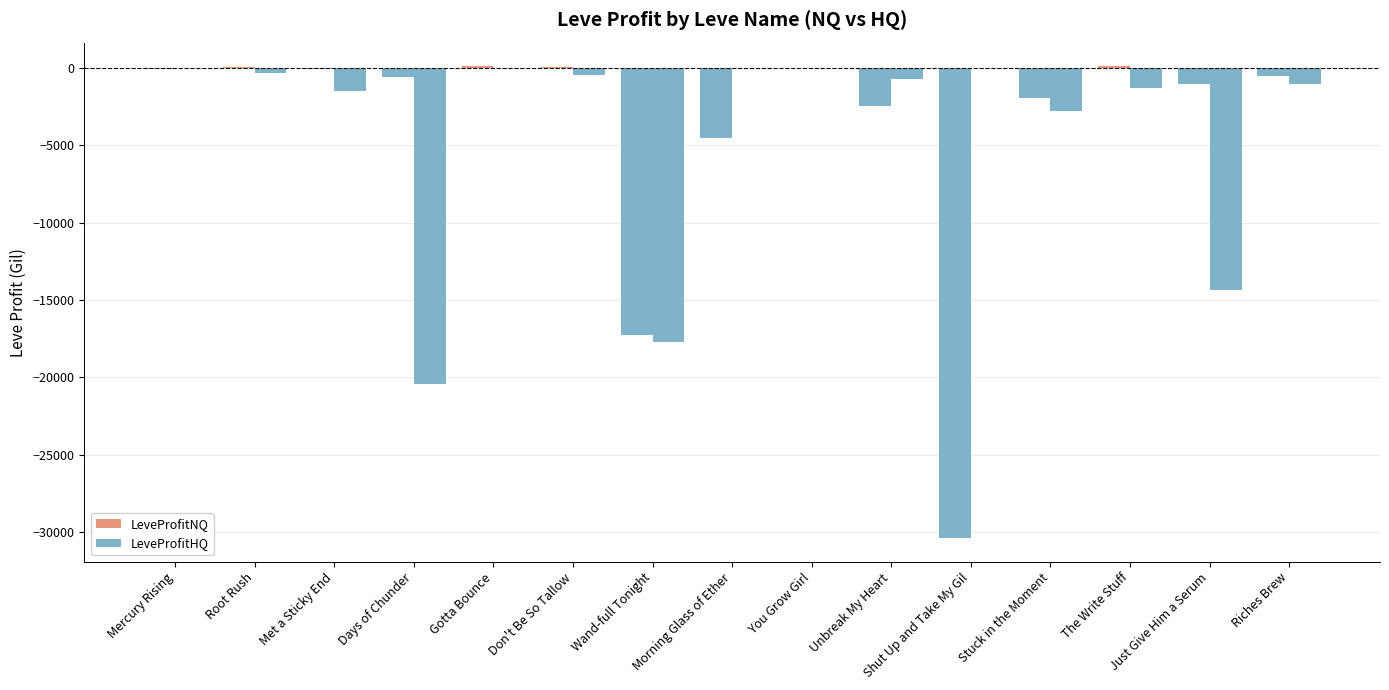

Reading right to left, list all the values displayed in this chart.

LeveProfitNQ: Riches Brew=-505.8	Just Give Him a Serum=-1044.4	The Write Stuff=91.2	Stuck in the Moment=-1925.0	Shut Up and Take My Gil=-30400.0	Unbreak My Heart=-2443.2	You Grow Girl=15.5	Morning Glass of Ether=-4528.2	Wand-full Tonight=-17304.0	Don't Be So Tallow=72.1	Gotta Bounce=104.4	Days of Chunder=-603.0	Met a Sticky End=-58.8	Root Rush=23.3	Mercury Rising=-87.0
LeveProfitHQ: Riches Brew=-1036.0	Just Give Him a Serum=-14394.0	The Write Stuff=-1298.6	Stuck in the Moment=-2810.6	Shut Up and Take My Gil=0.0	Unbreak My Heart=-715.6	You Grow Girl=0.0	Morning Glass of Ether=0.0	Wand-full Tonight=-17701.8	Don't Be So Tallow=-456.7	Gotta Bounce=0.0	Days of Chunder=-20414.0	Met a Sticky End=-1480.0	Root Rush=-308.0	Mercury Rising=0.0